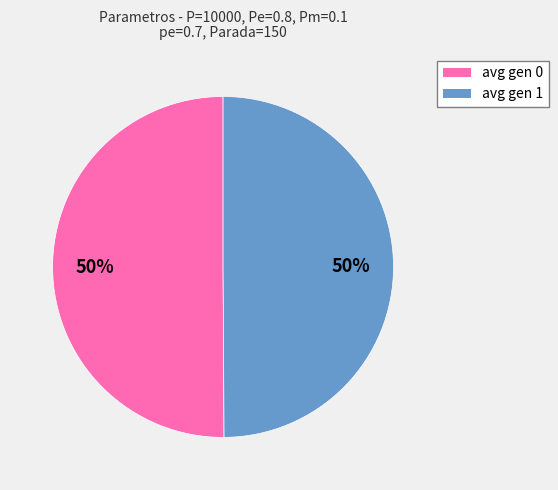

Is the sum of avg gen 1 and avg gen 0 greater than half?

Yes